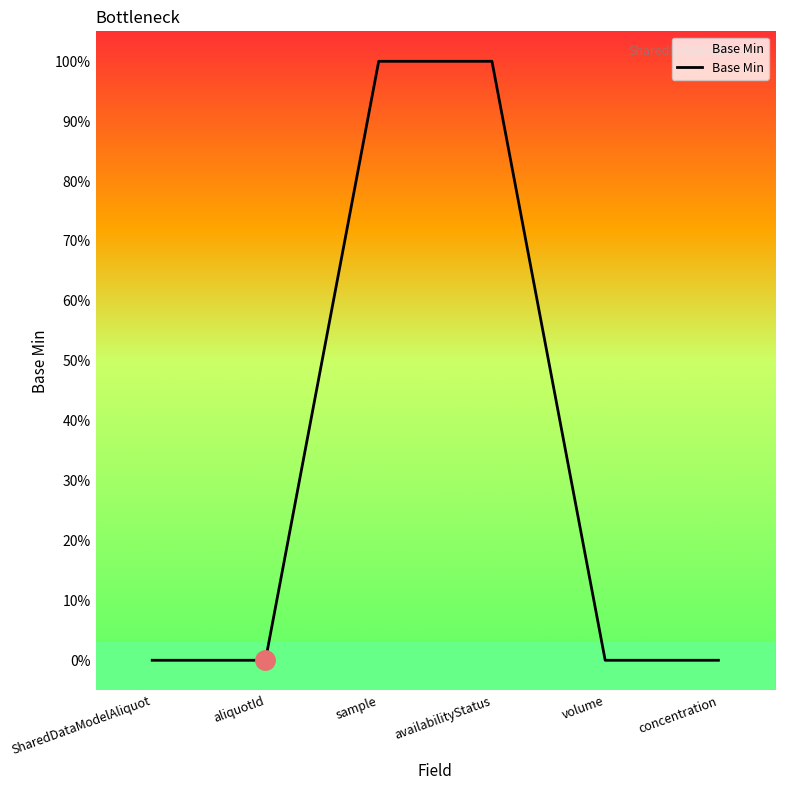

Does the chart display data point markers on the line(s)?

No